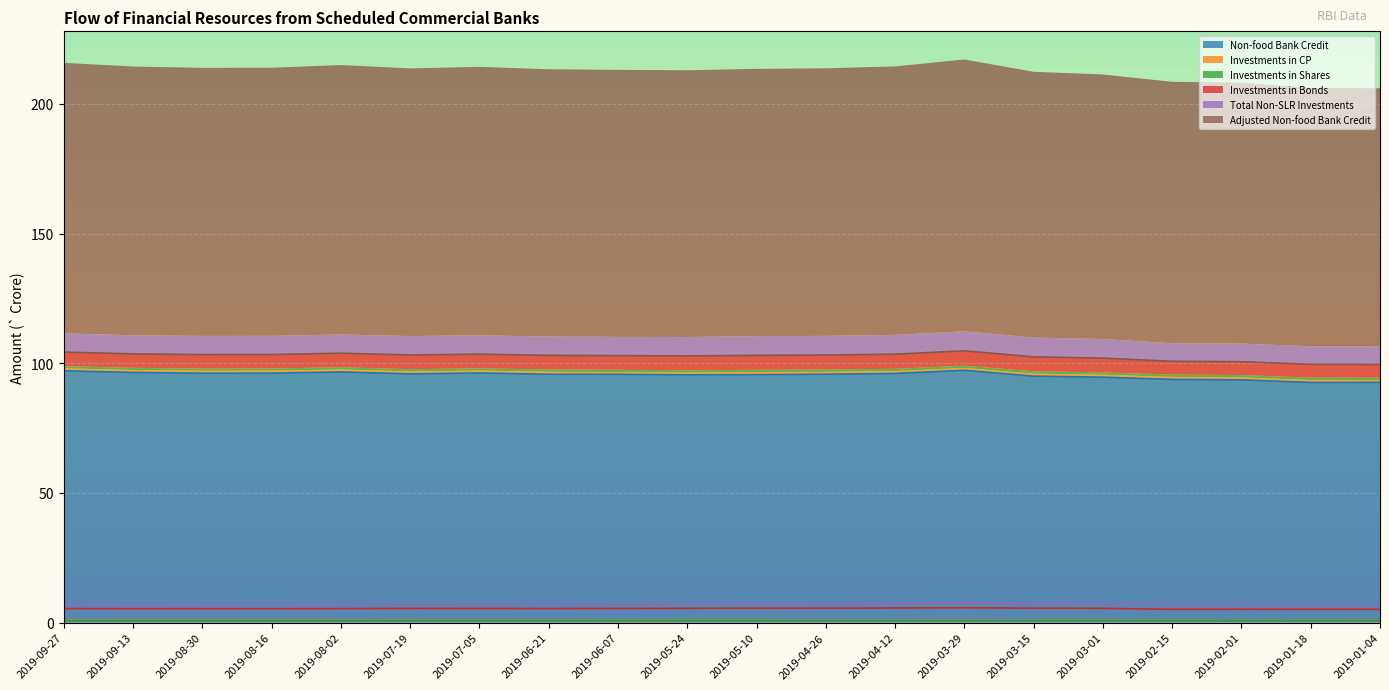

How many data points does each series have?

20